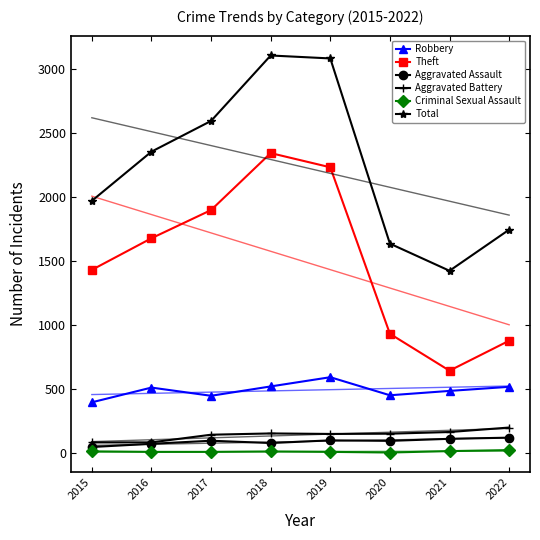

What is the approximate value of Aggravated Battery at 2016, to the nearest 50?

100